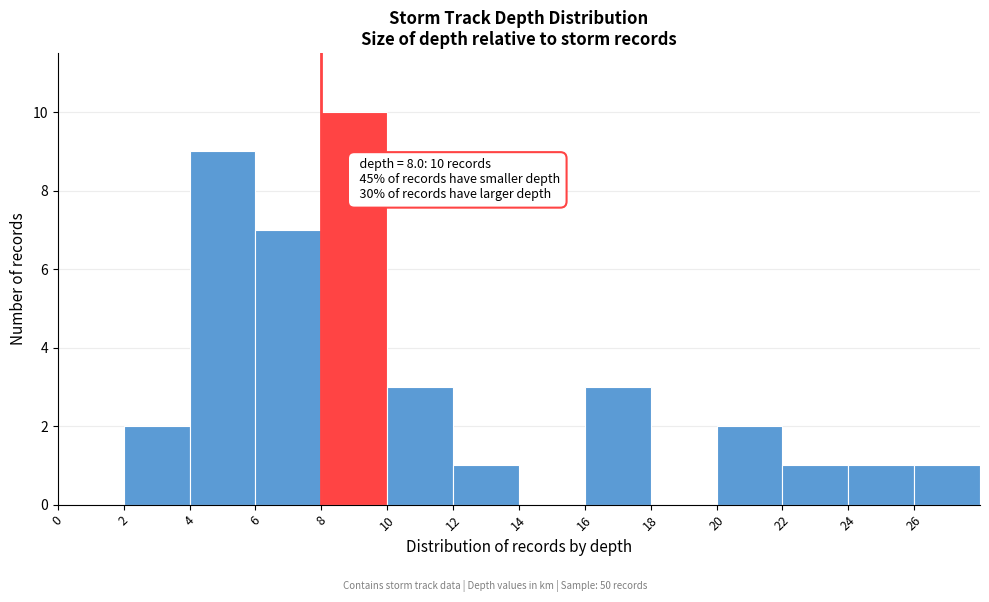

Over which range of the x-axis is the bar tallest?

8 to 10